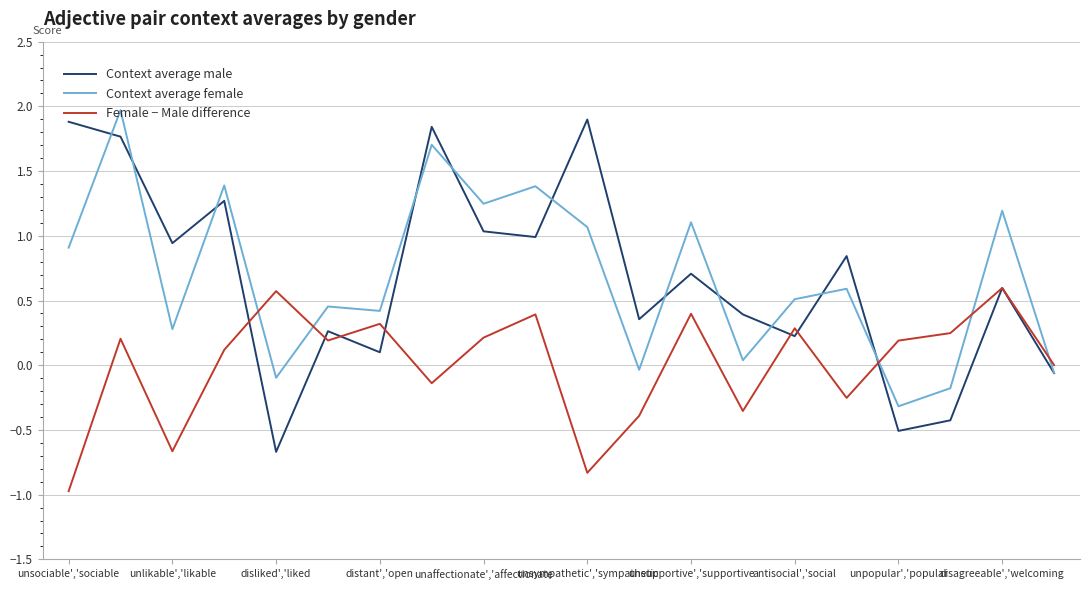

What is the smallest value displayed?

-1.0